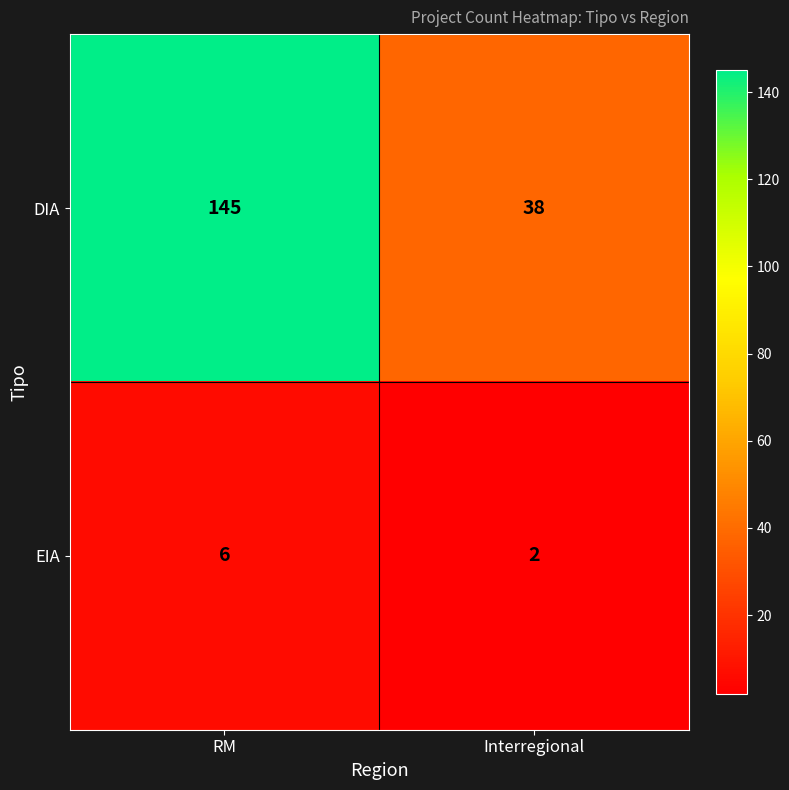

Count the number of data series in this chart.

2